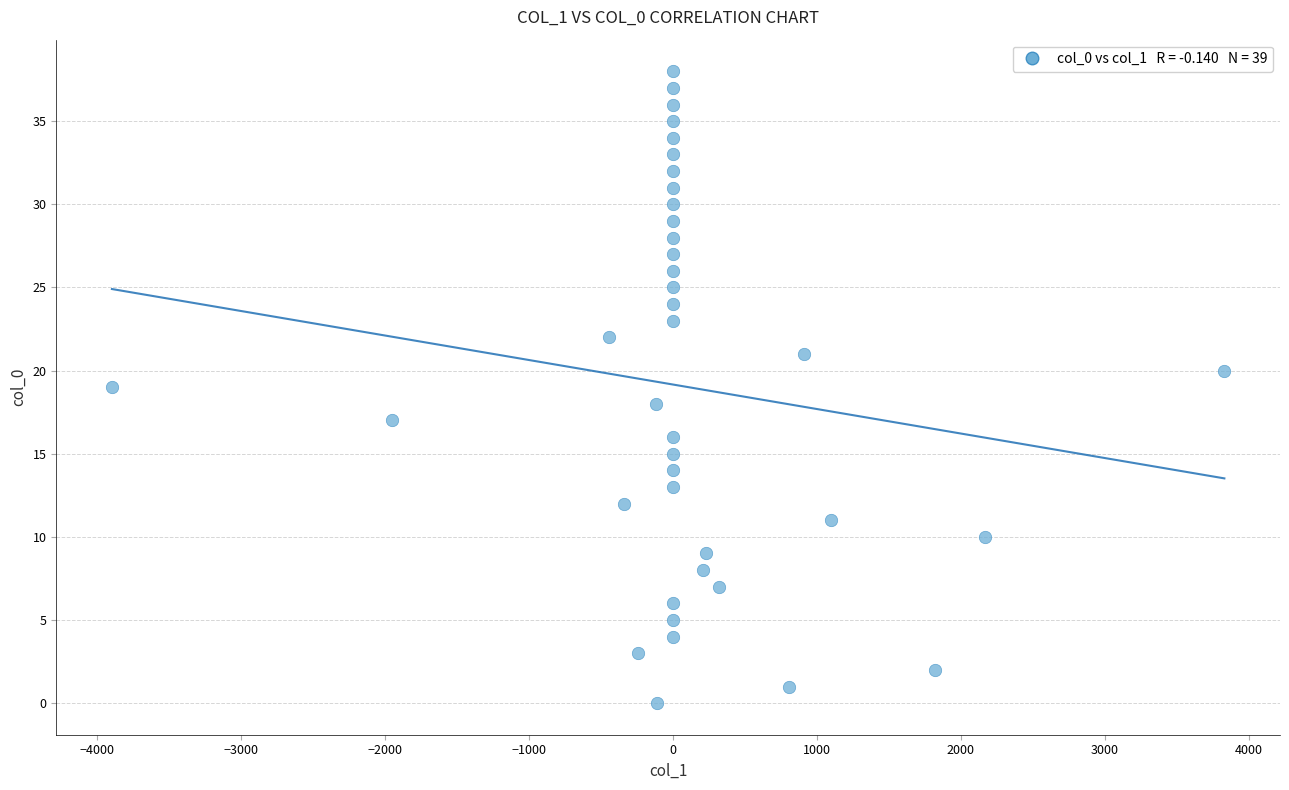

What is the range of Y values (max minus min)?

38